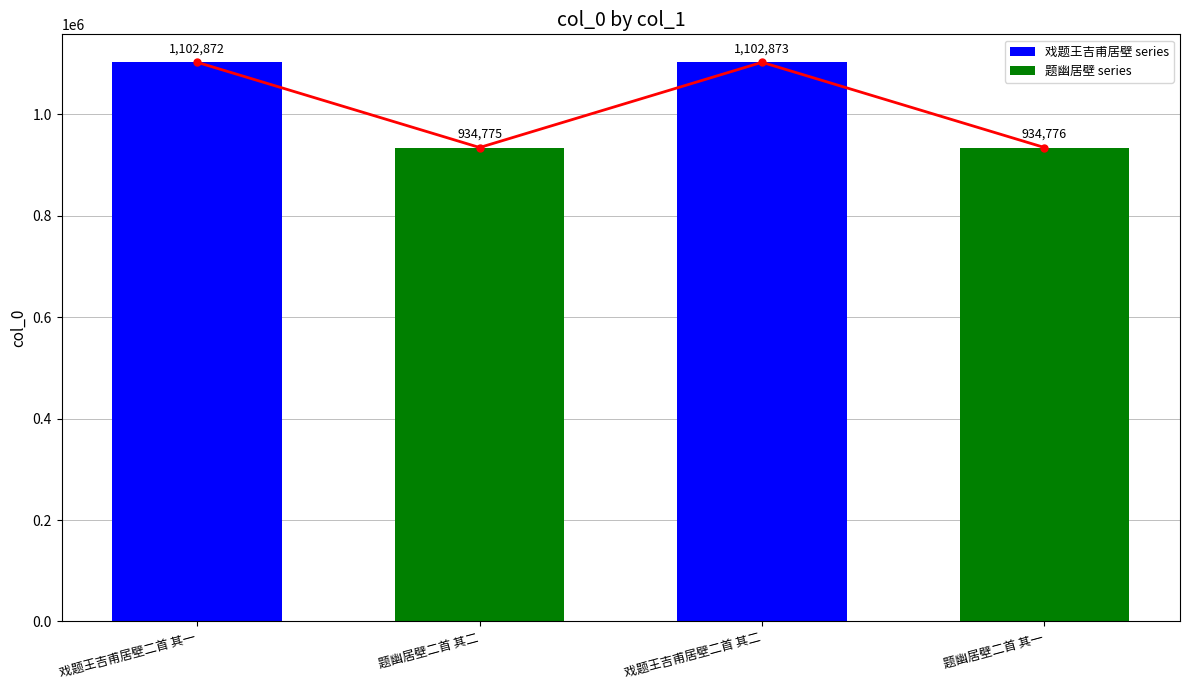

Which has a higher value, 戏题王吉甫居壁二首 其一 or 题幽居壁二首 其二?

戏题王吉甫居壁二首 其一